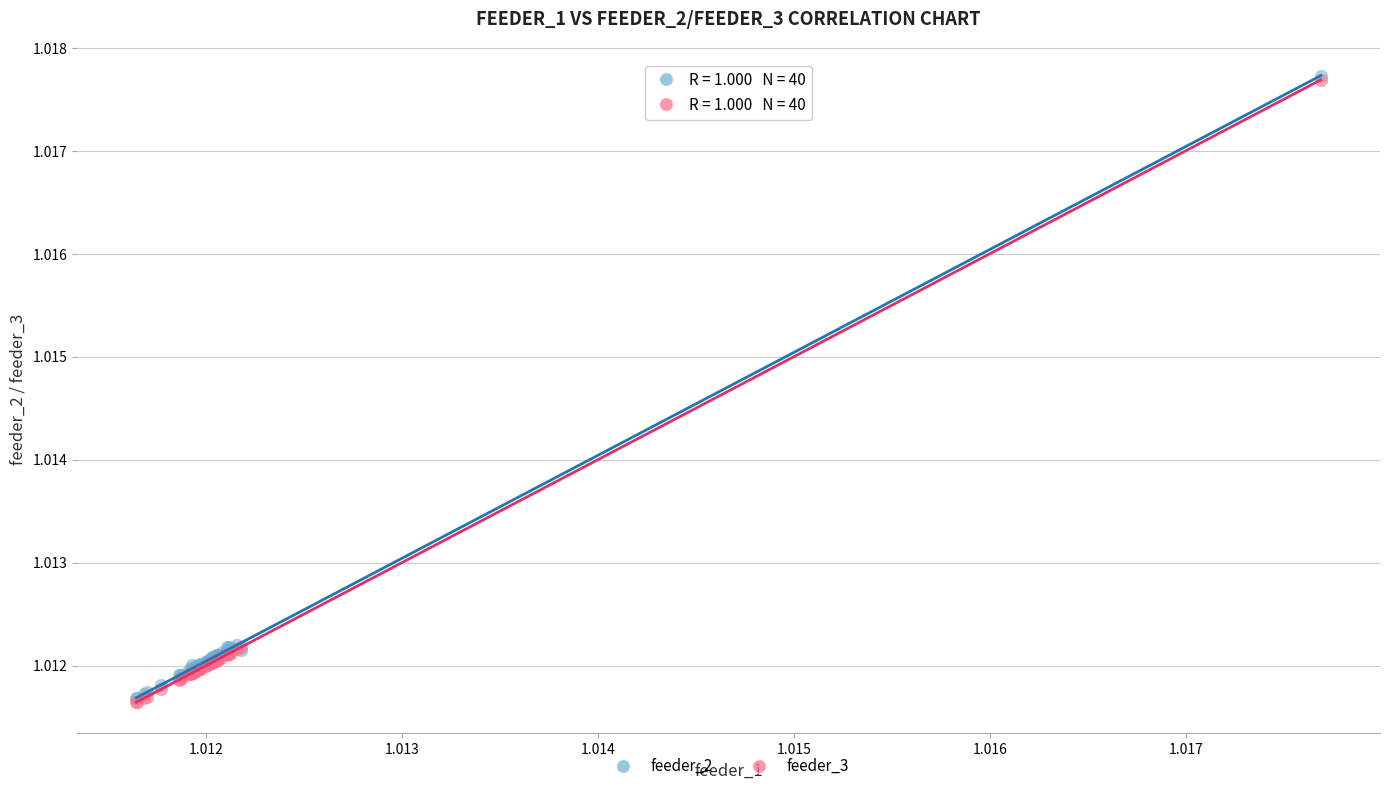

What are all the series names shown in the legend?

feeder_2, feeder_3